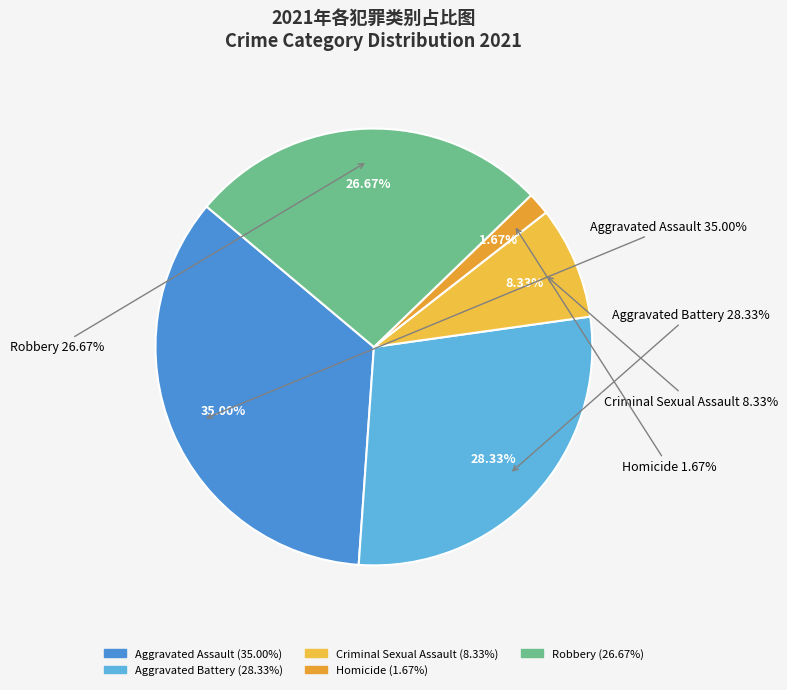

Is the sum of Robbery and Criminal Sexual Assault greater than half?

No